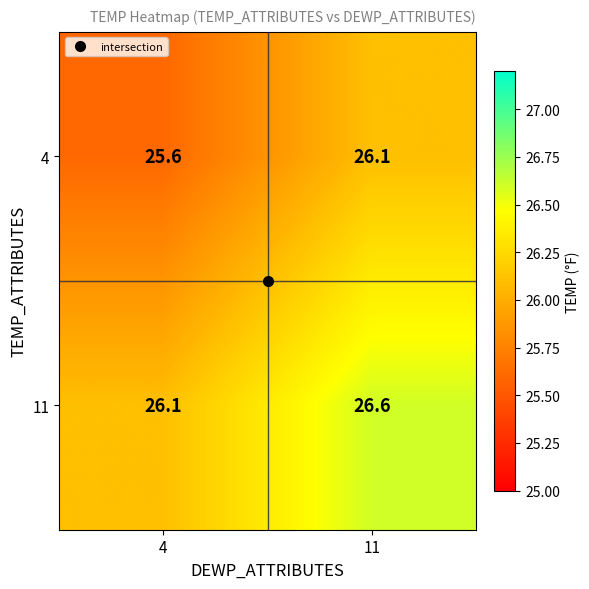

What is the average value of the 11 series?

26.4